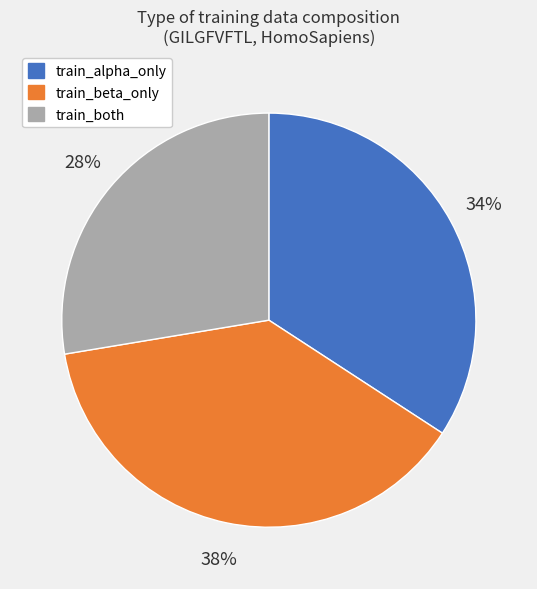

Does any single category account for the majority?

No